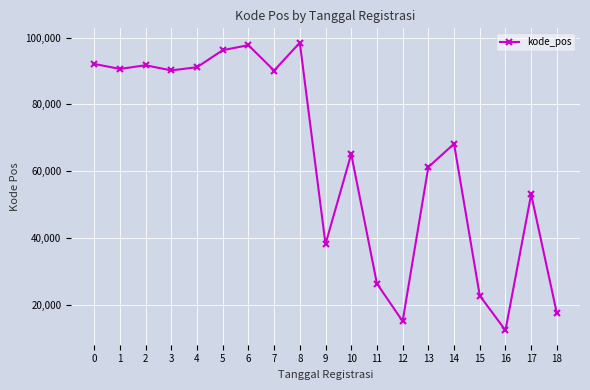

What is the approximate value at 3, to the nearest 10?

90170